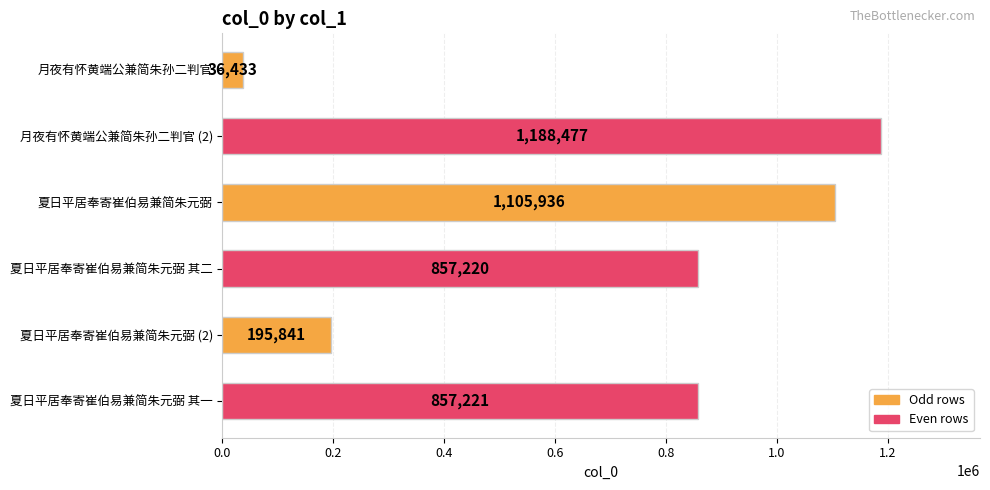

Reading top to bottom, list all the values displayed in this chart.

36433	1188477	1105936	857220	195841	857221